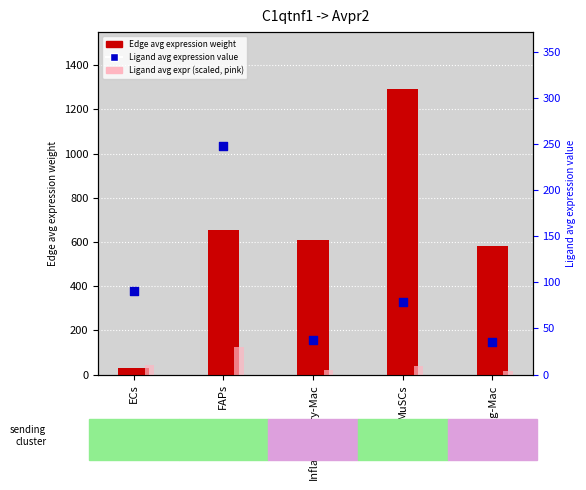

What is the total value across all series at MuSCs?

1409.4